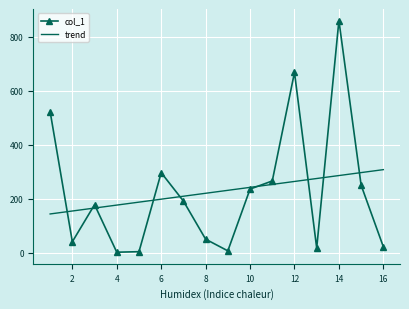

What is the ratio of the value at 7 to the value at 4?

119.4